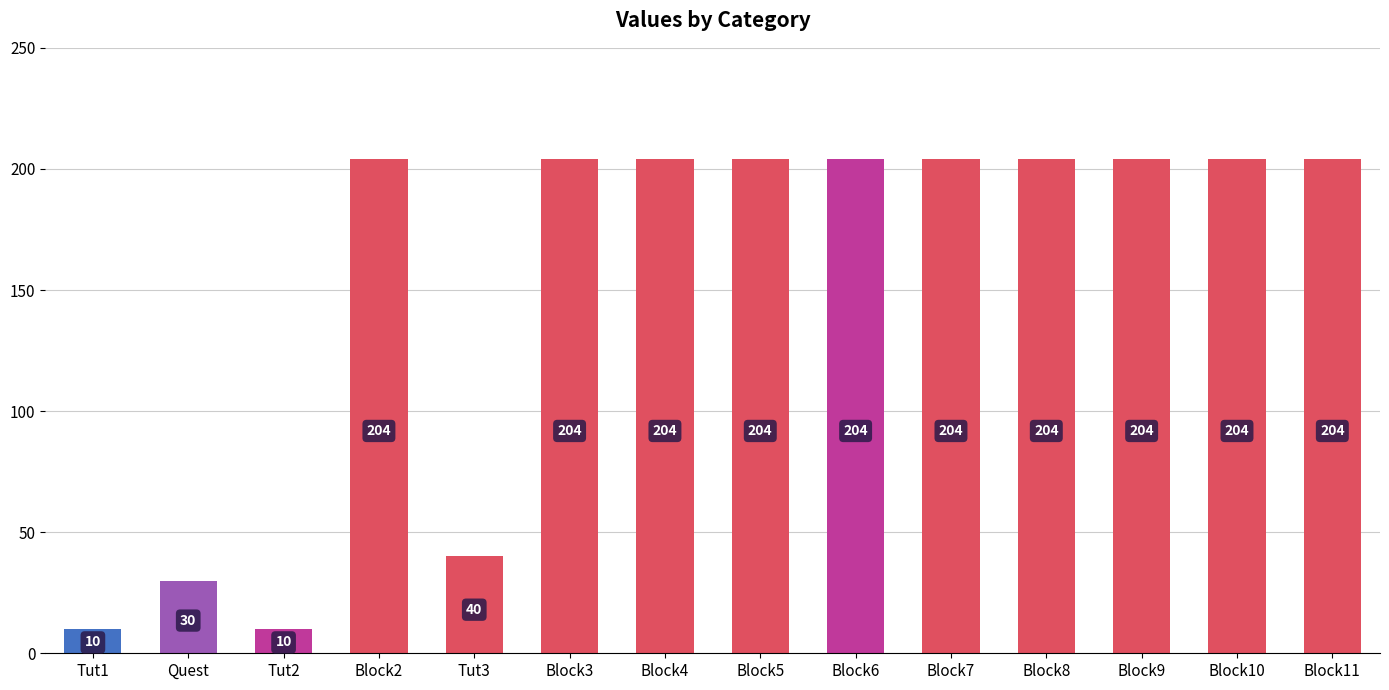

What is the maximum value shown in the chart?

204